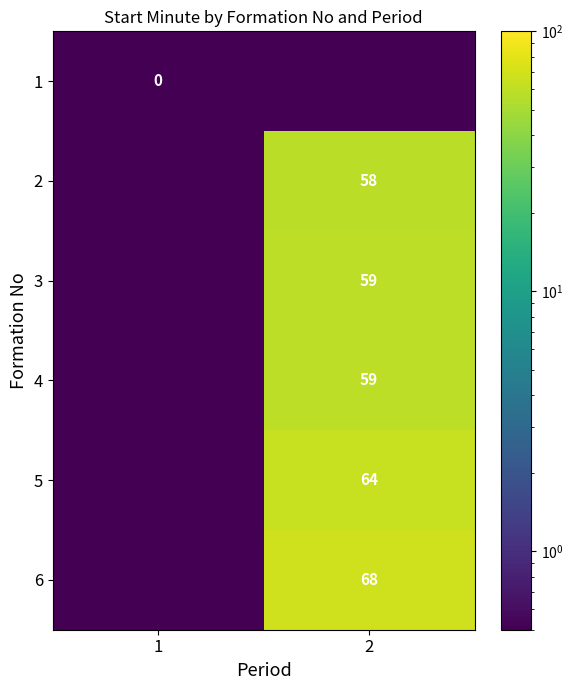

True or false: 3 has a value of 91.3 at 2.

False